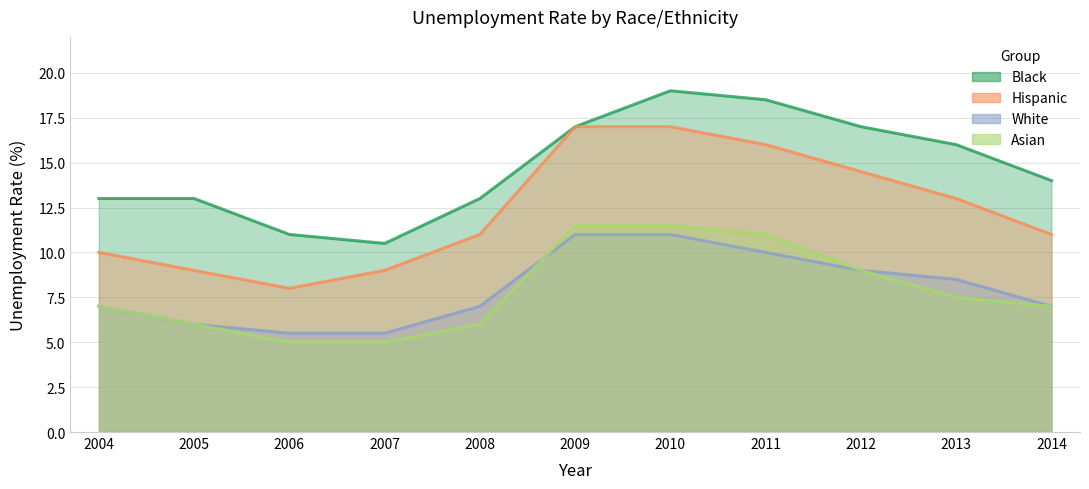

True or false: Hispanic and White cross at least once.

False